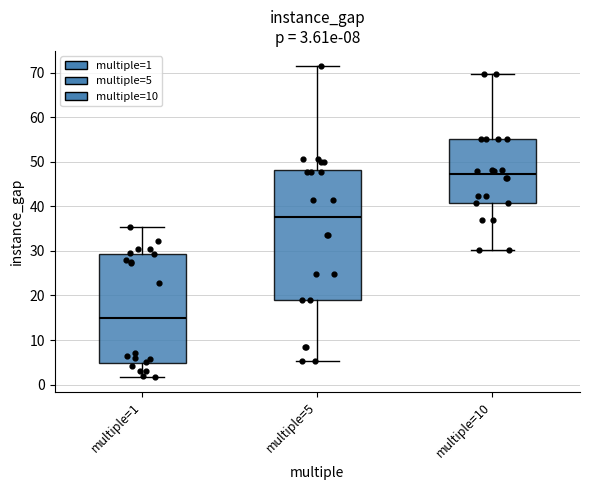

Which box's median line is the highest?

multiple=10